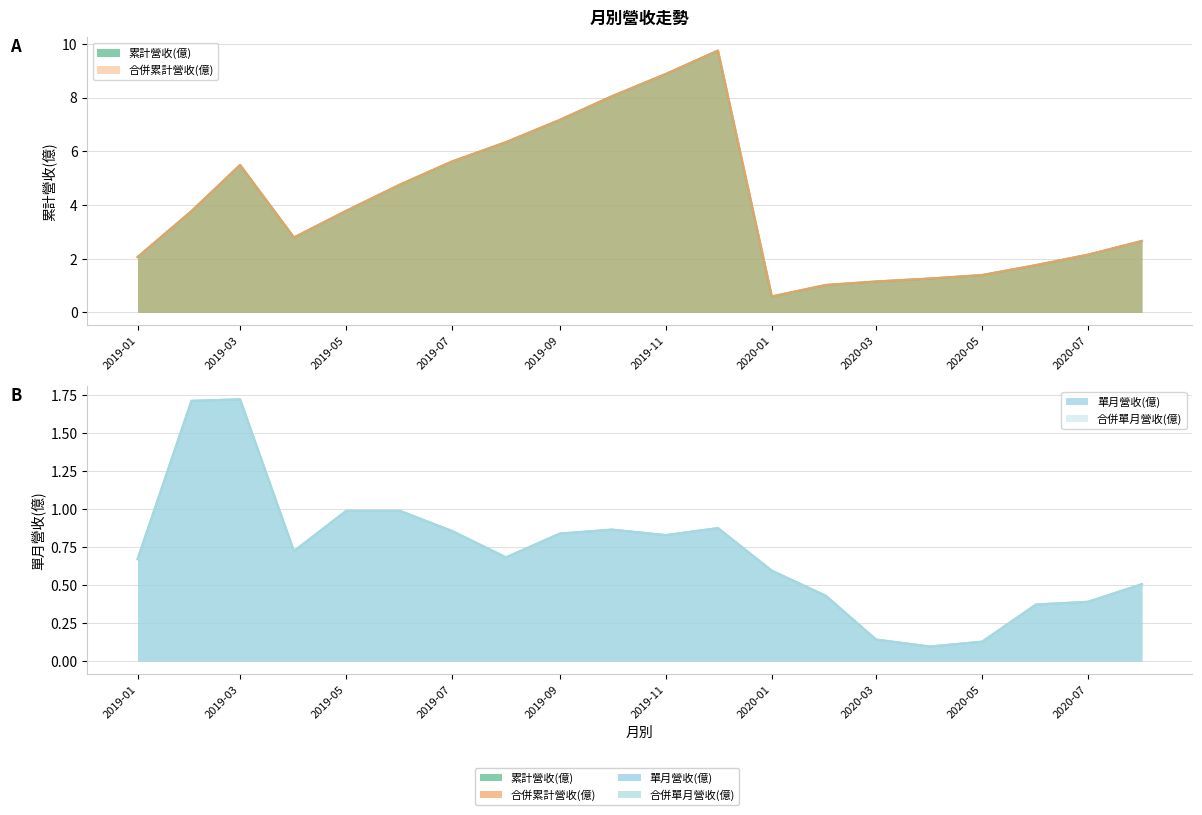

What is the sum of the 單月營收(億) values at 2019-02 and 2019-10?

2.6